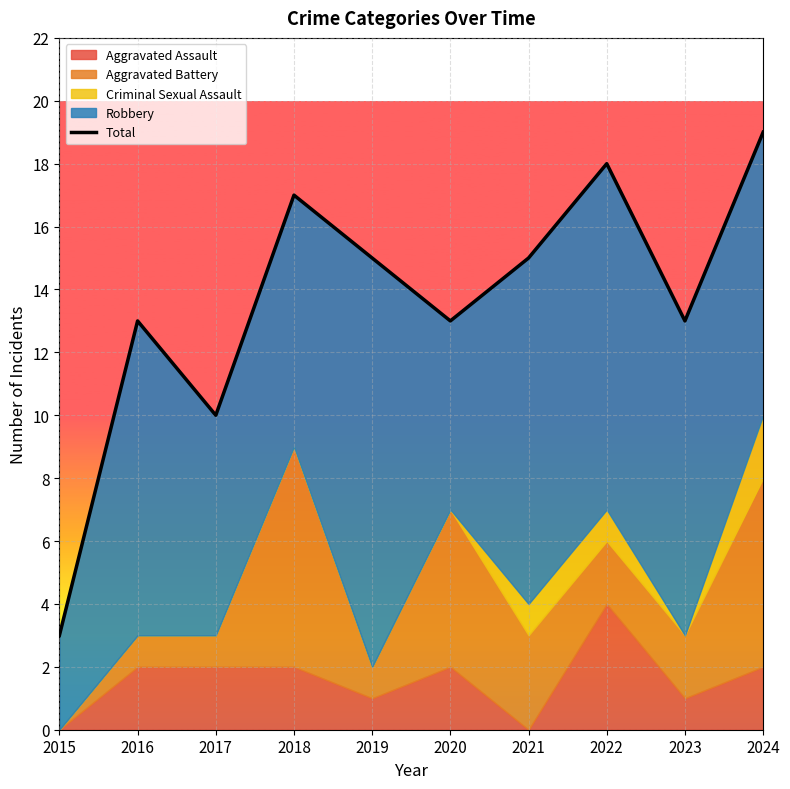

What is the sum of all values?

136